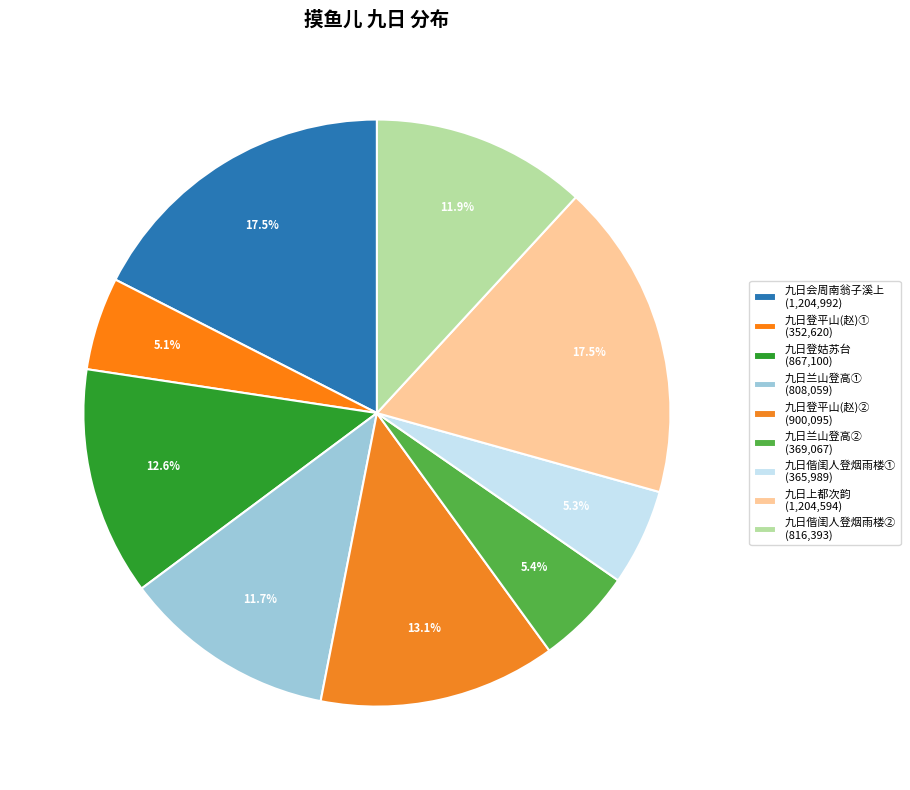

How many segments does this pie chart have?

9